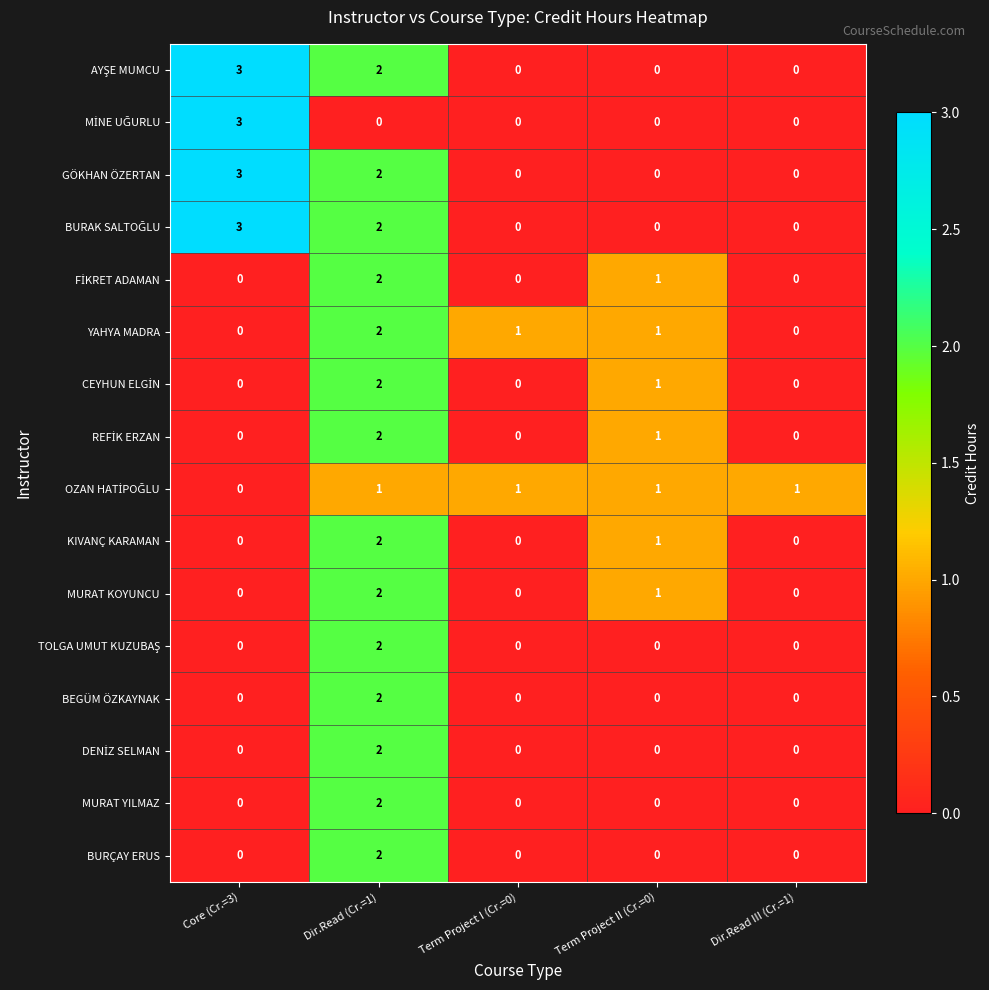

Count the number of data series in this chart.

16